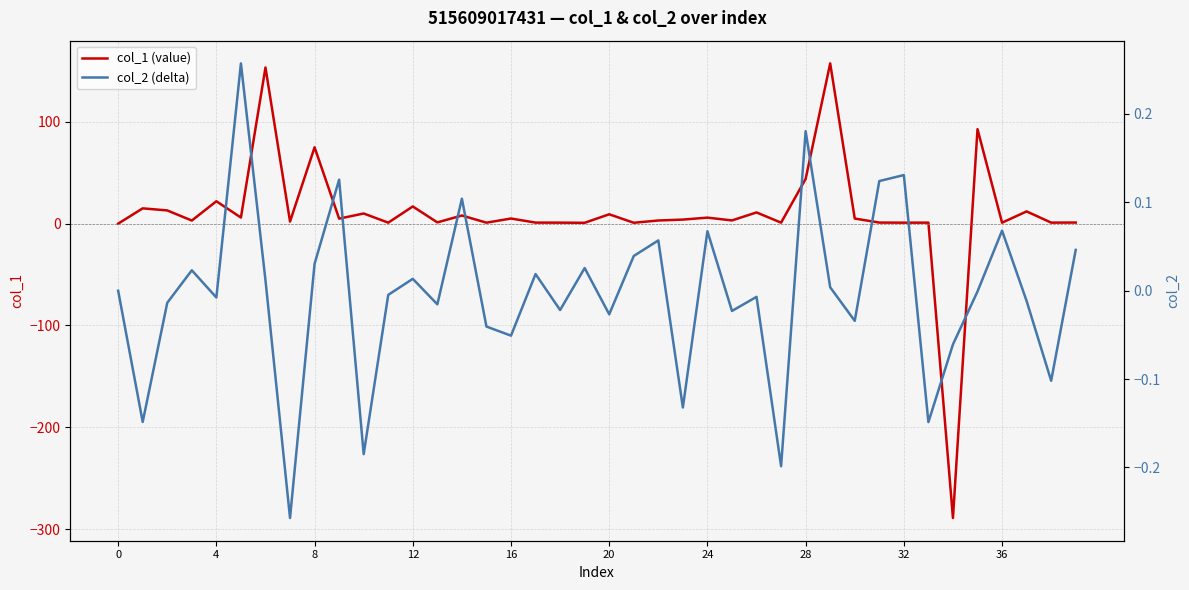

Rank the series by their average value, from lowest to highest.

col_2 (delta), col_1 (value)